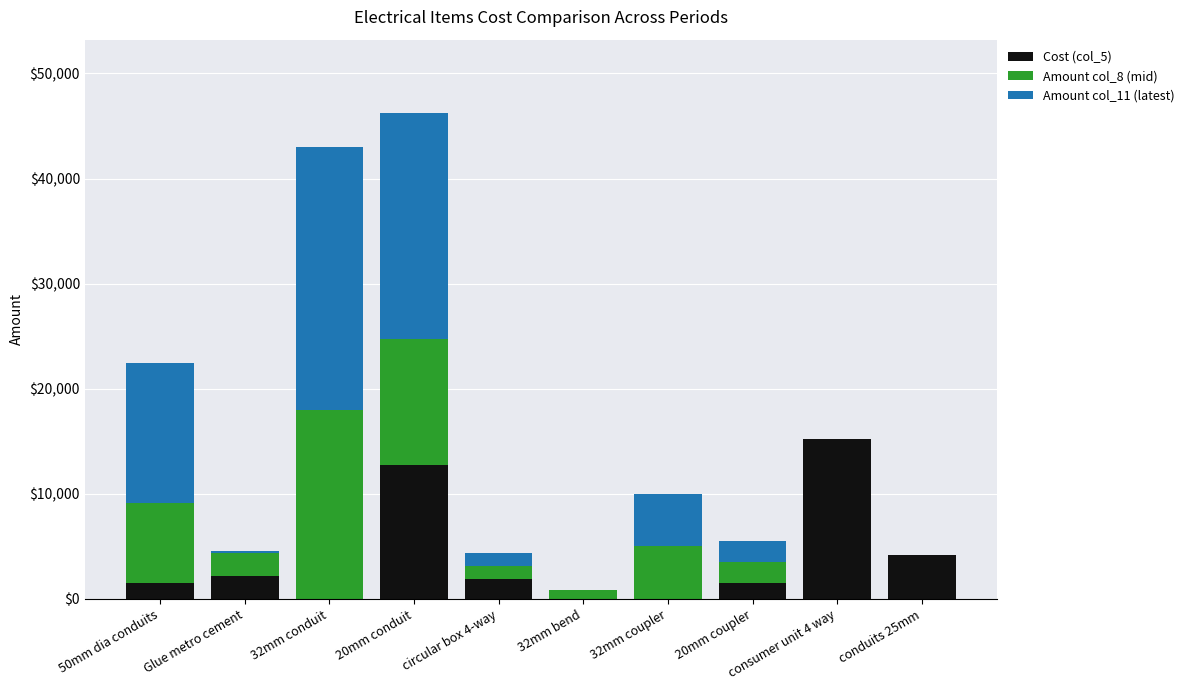

At which category is the sum across all series the highest?

20mm conduit